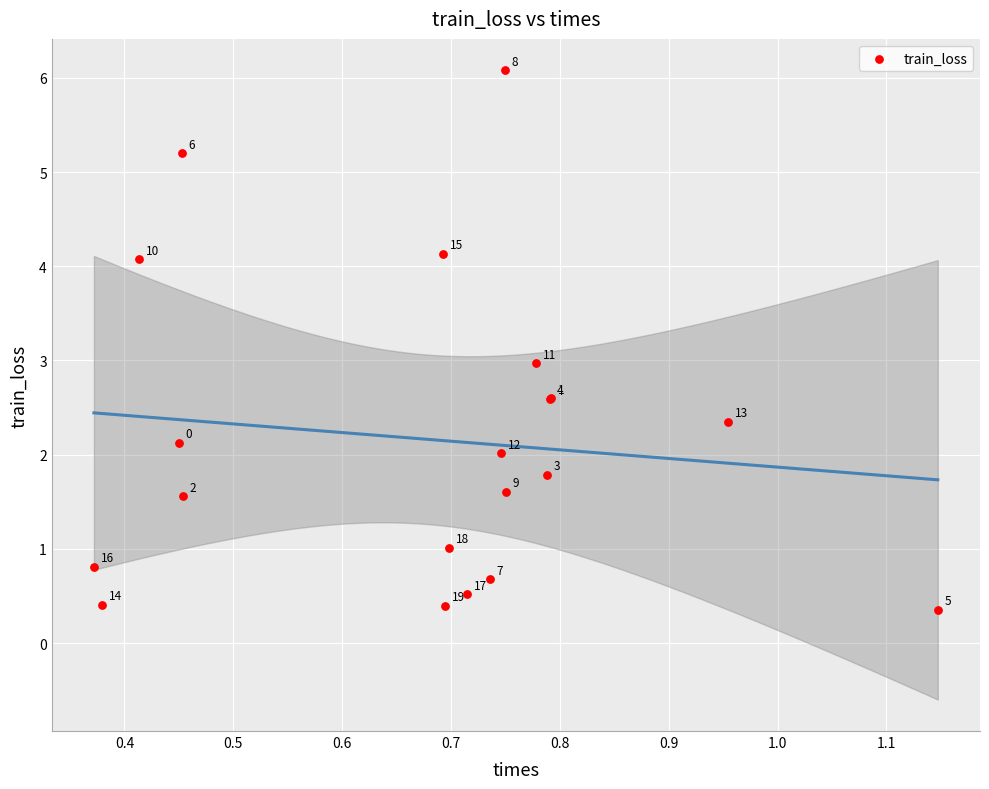

What Y value in the scatter plot is closest to 3?

3.0